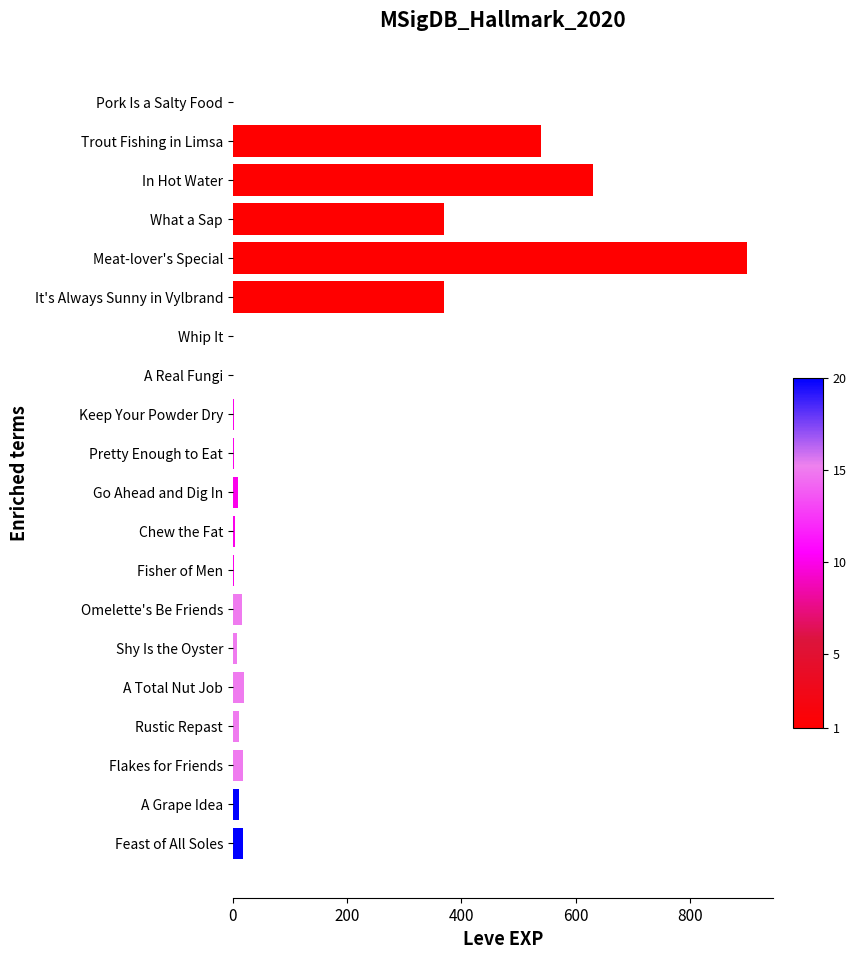

The value at In Hot Water is 179. True or false?

False